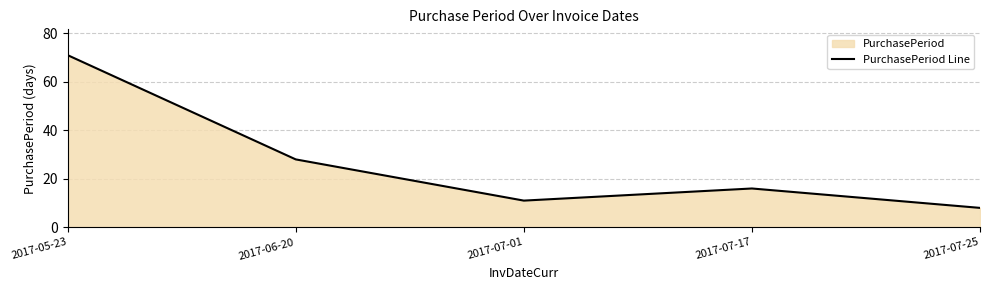

How many data points are less than 16?

2